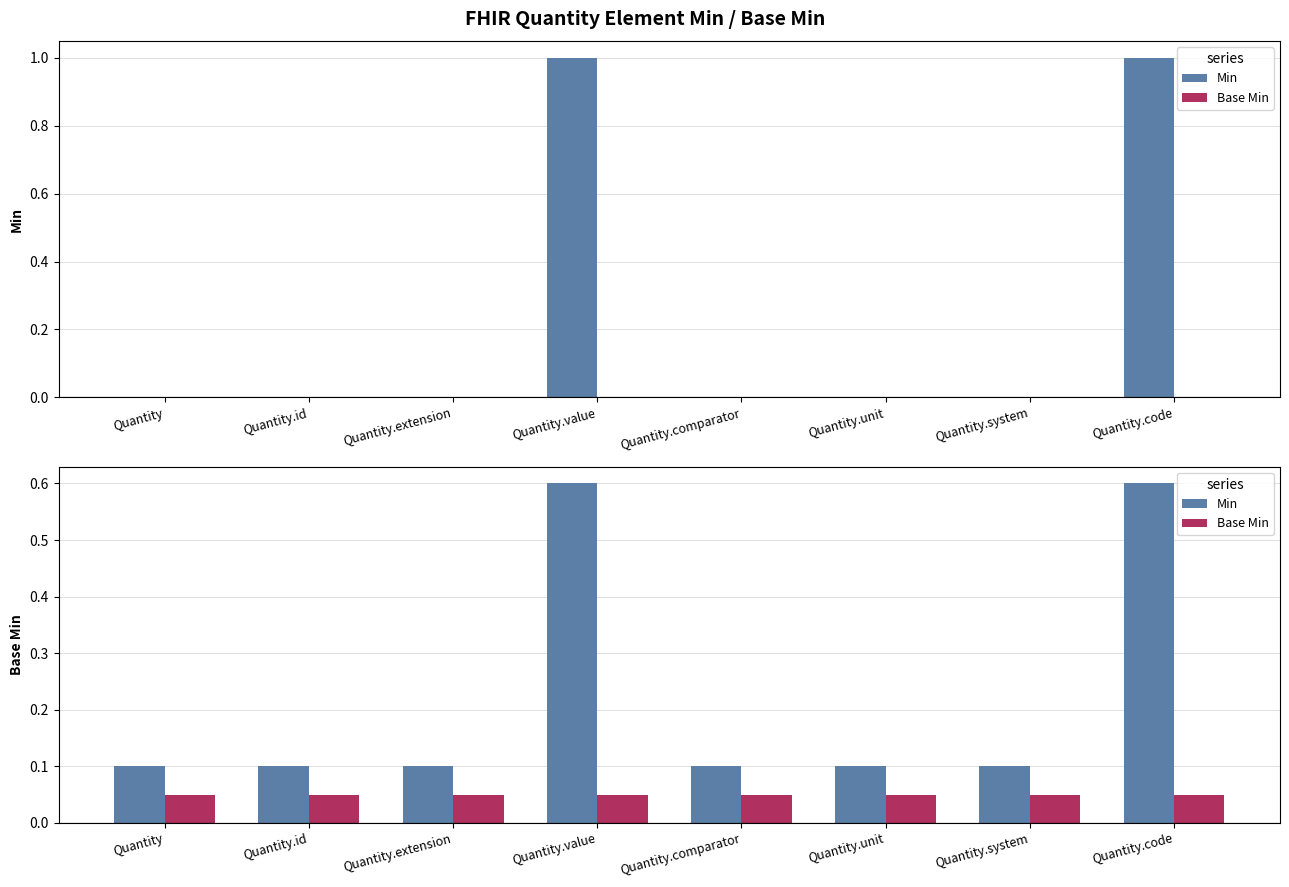

What value does the Min series have at Quantity.unit?

0.1